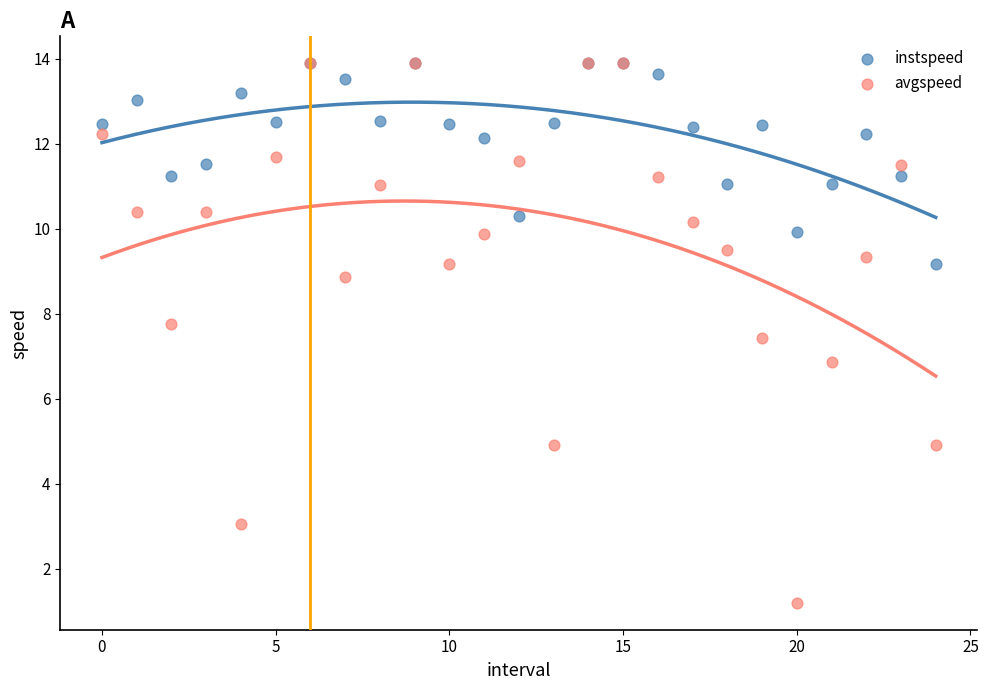

Which series reaches the minimum Y coordinate?

avgspeed